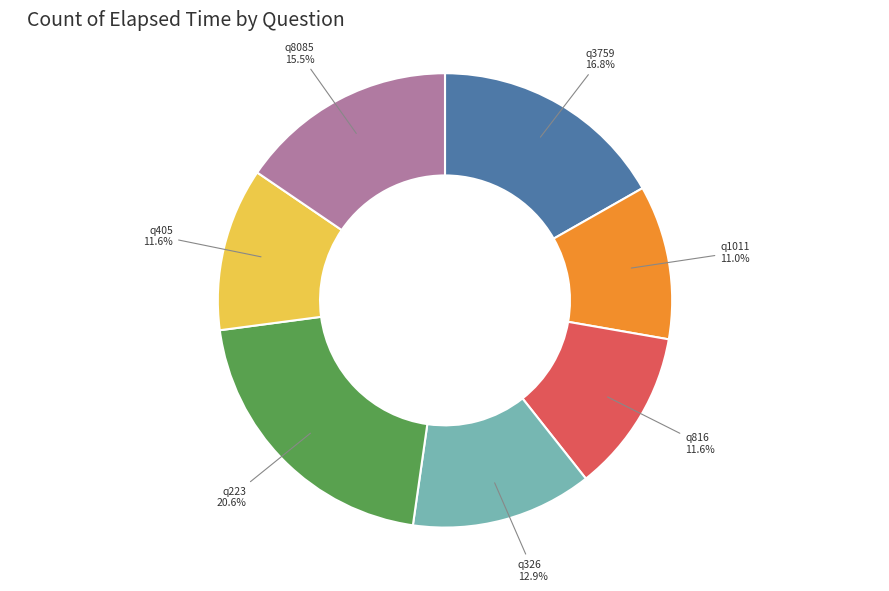

What percentage is the q816 slice, to the nearest percent?

12%